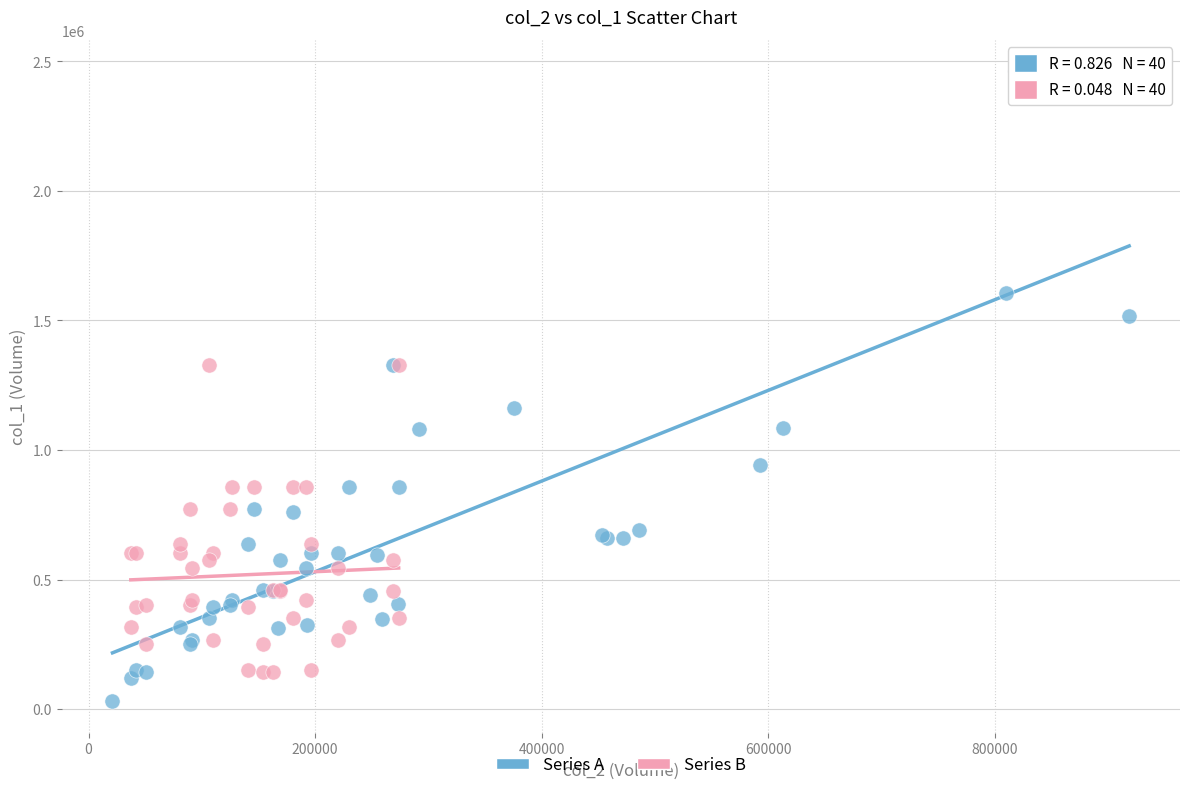

Which series contains the lowest Y value?

Series A